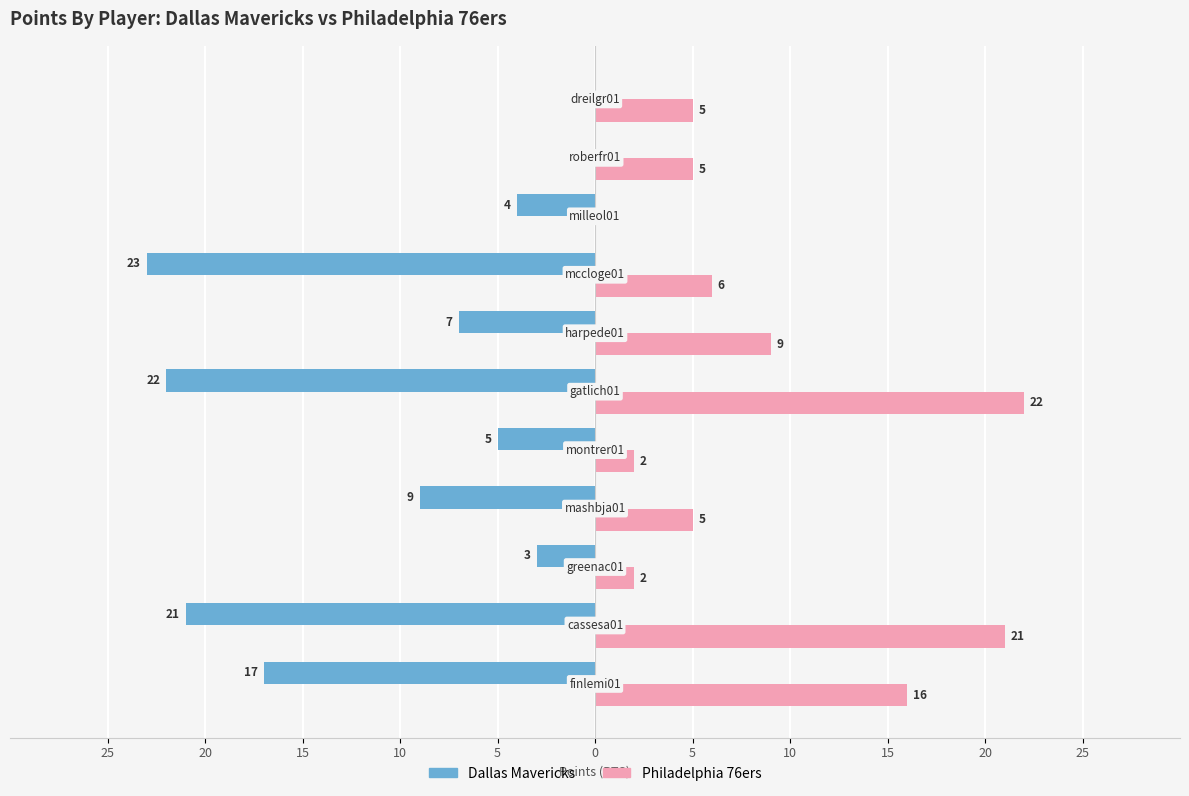

What is the minimum value shown in the chart?

-23